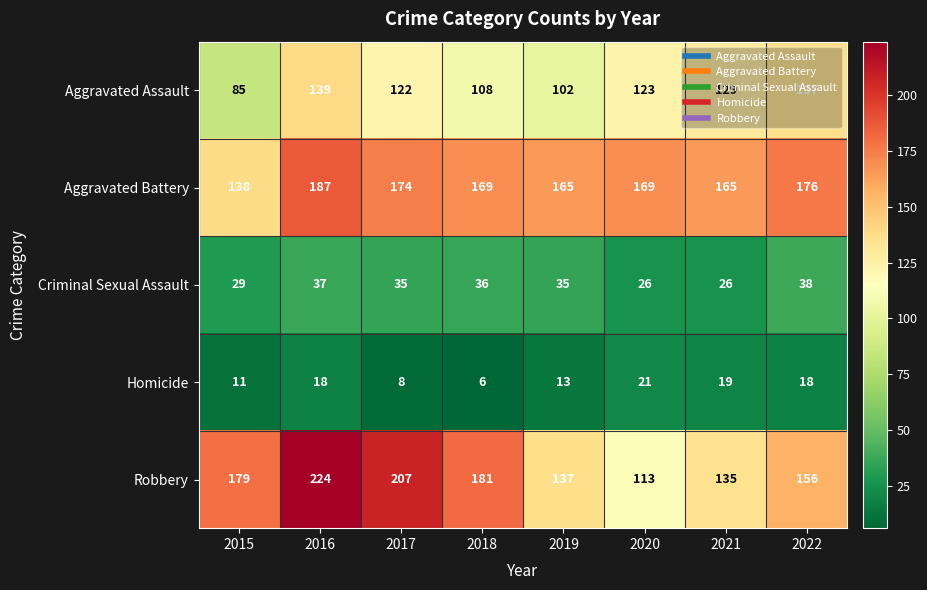

What is the sum of all Aggravated Assault values?

945